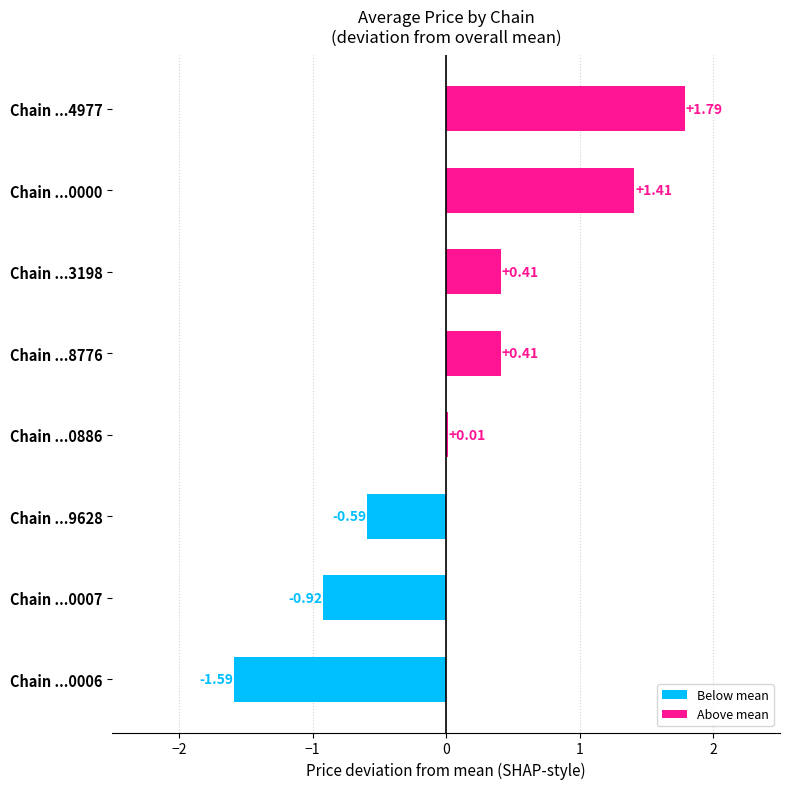

What is the change in value from Chain ...0886 to Chain ...3198?

+0.4